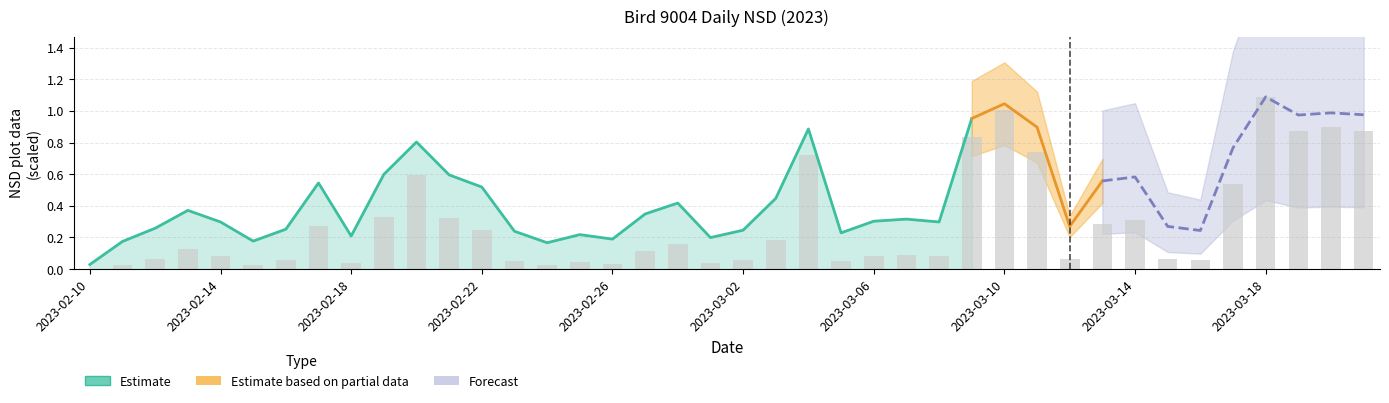

What position from the right is 2023-02-28?

22